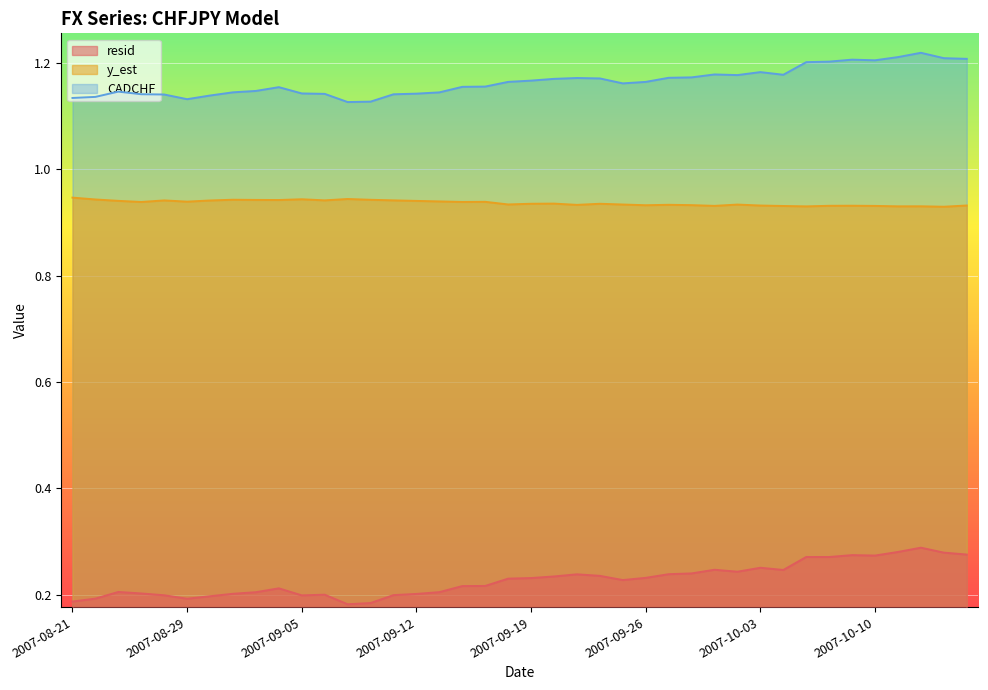

How many lines are shown in the chart?

3